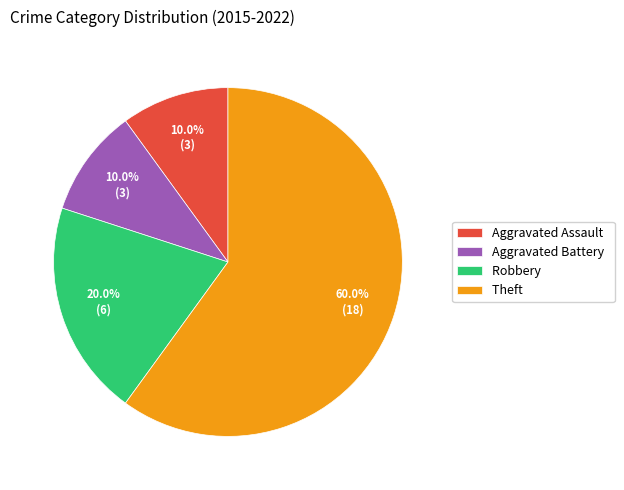

Is the sum of Theft and Aggravated Battery greater than half?

Yes